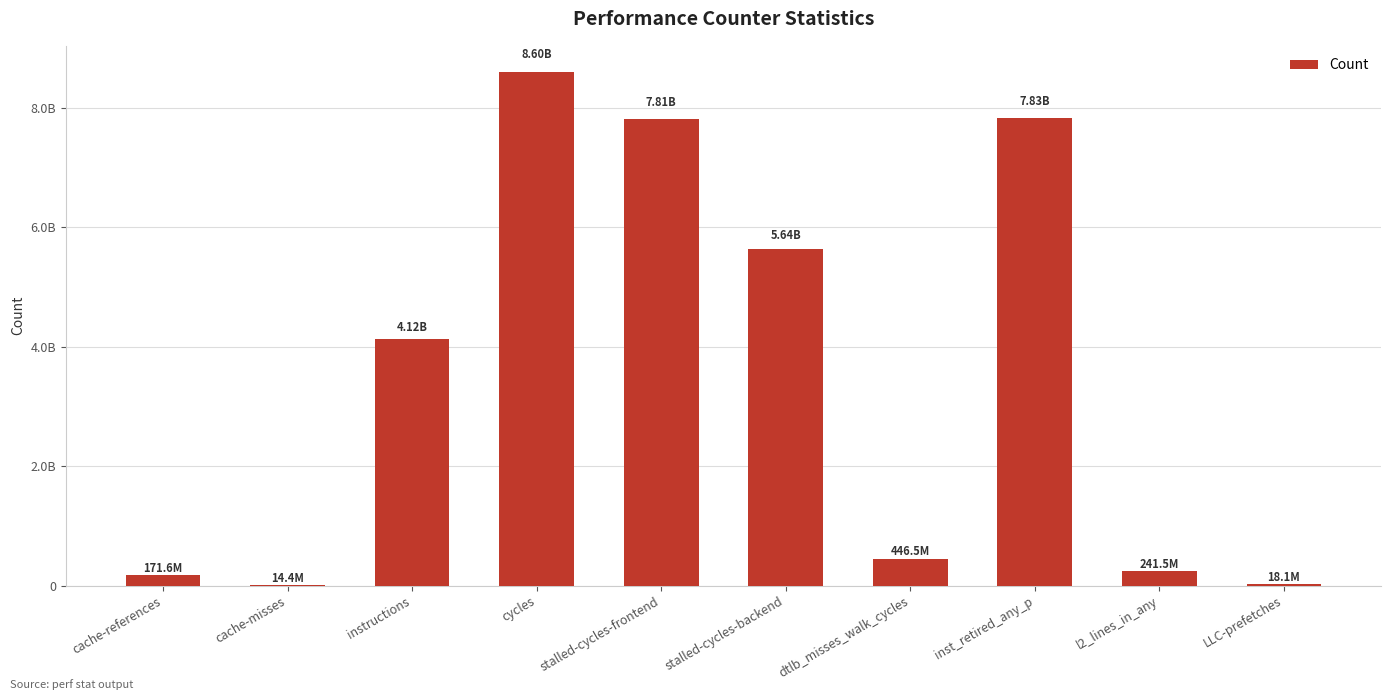

Where does the data first go above 4119406733?

cycles